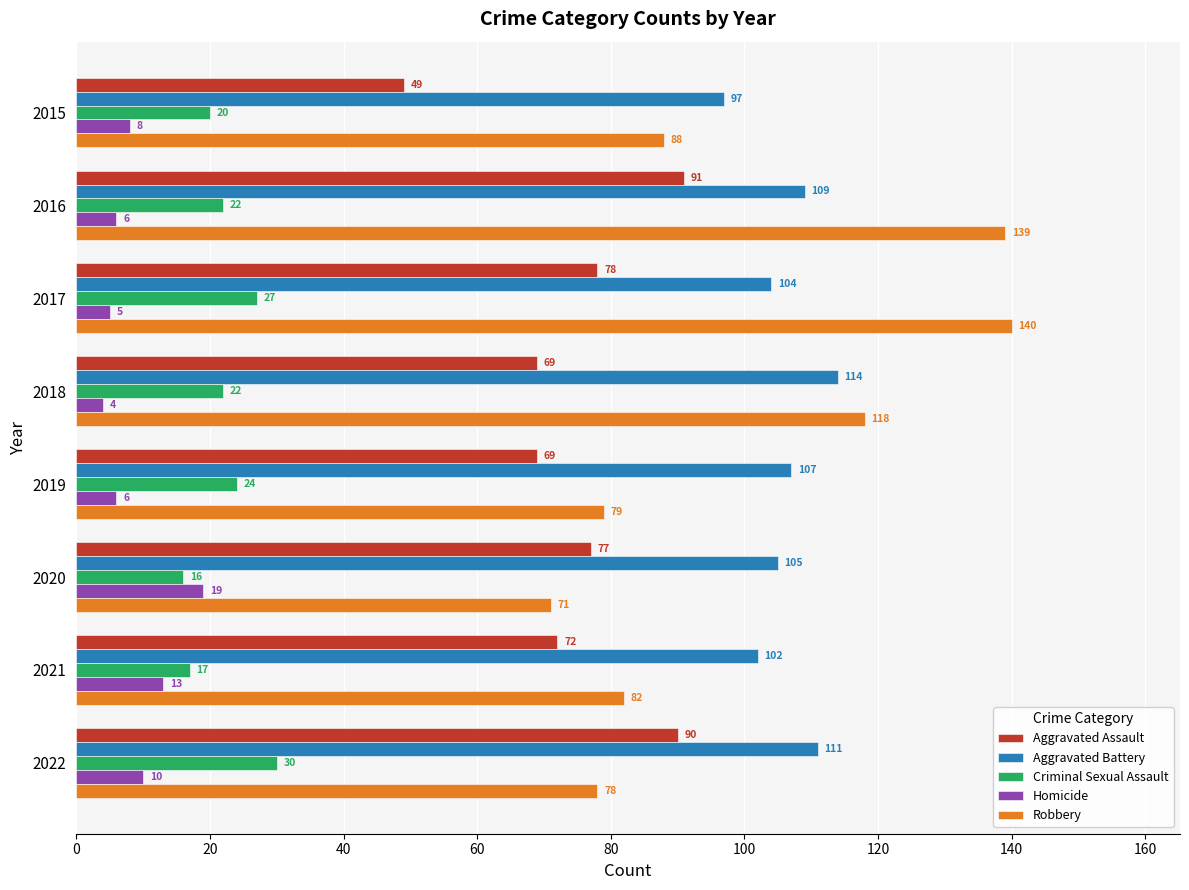

How many data points in Homicide are less than 8?

4